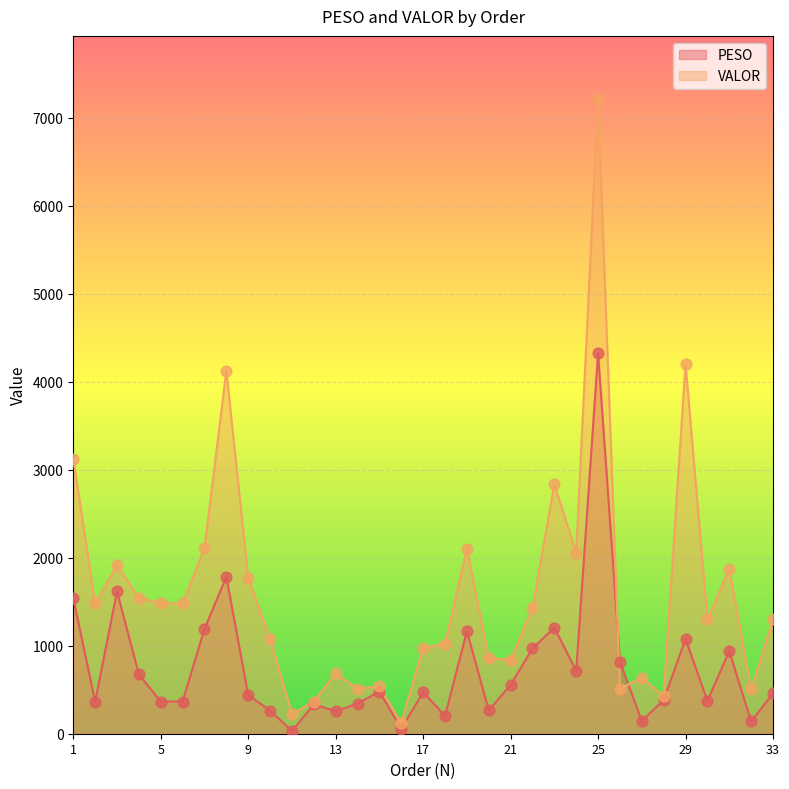

What is the total value across all series at 5?

1846.7